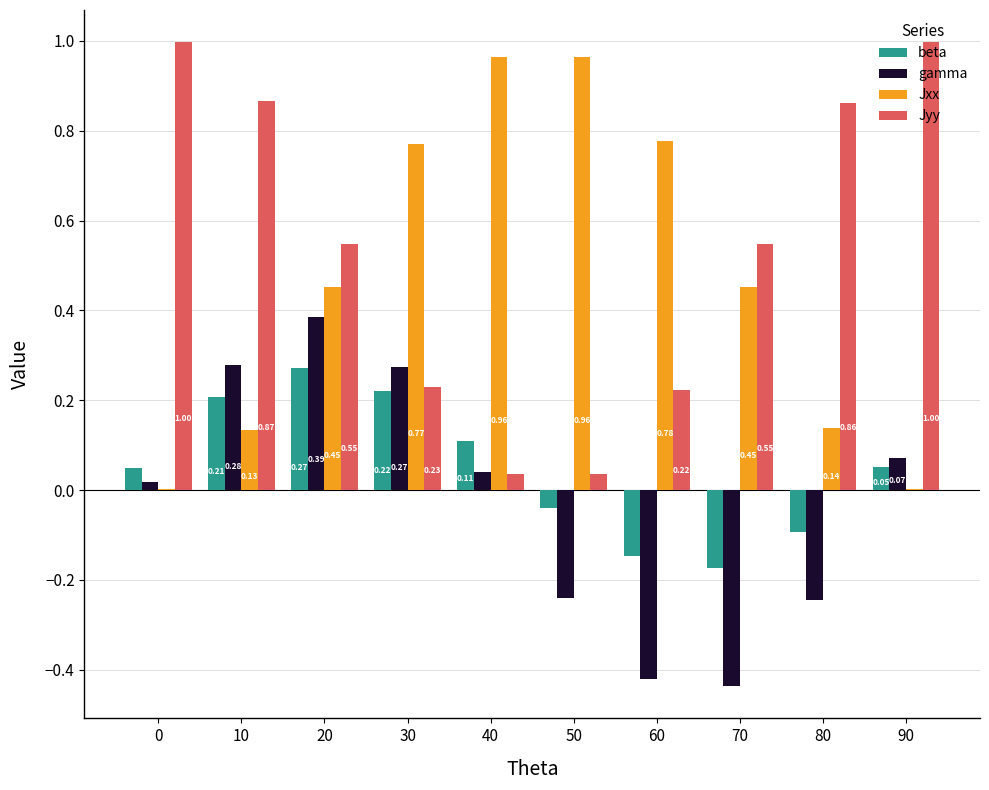

What is the sum of all gamma values?

-0.3